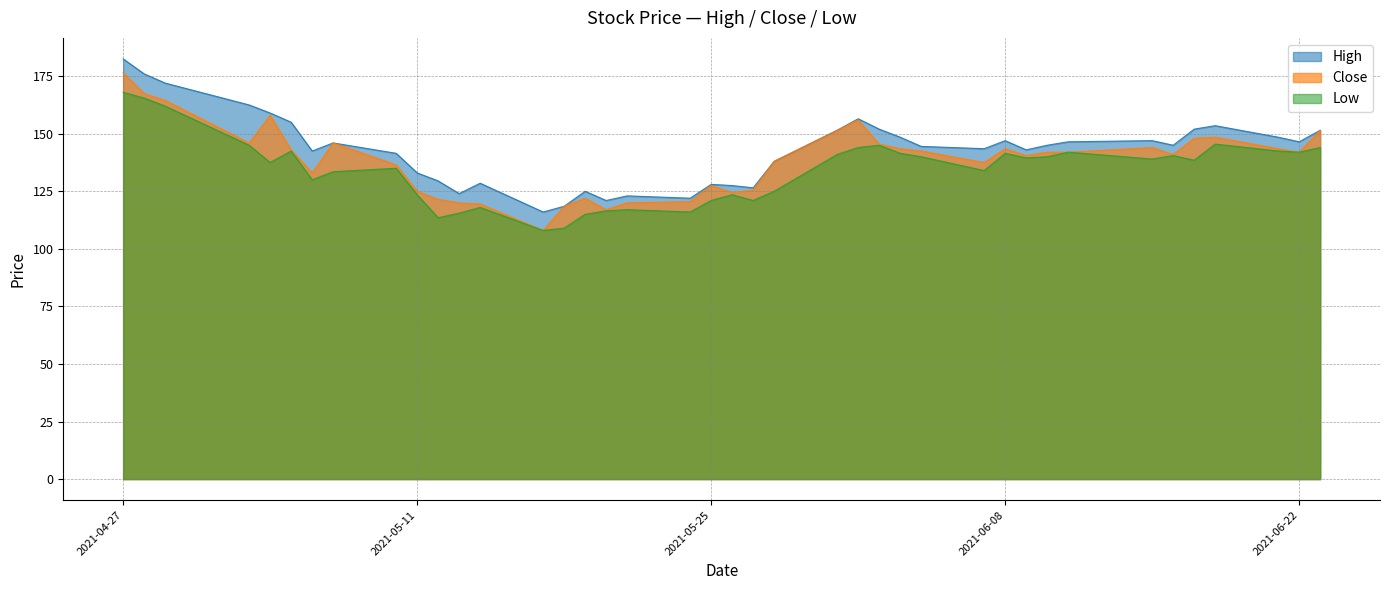

Reading left to right, transcribe all the data shown in this chart.

High: 182.5	176.0	172.0	162.5	159.0	155.0	142.5	146.0	141.5	133.0	129.5	124.0	128.5	116.0	118.5	125.0	121.0	123.0	122.0	128.0	127.5	126.5	138.0	151.5	156.5	152.0	148.5	144.5	143.5	147.0	143.0	145.0	146.5	147.0	145.0	152.0	153.5	148.5	146.5	151.5
Close: 176.5	167.5	164.5	146.0	158.0	143.0	133.0	146.0	136.5	125.0	121.5	120.0	119.5	108.0	118.5	122.0	117.0	120.0	120.5	127.5	124.5	125.5	138.0	151.5	156.0	145.5	143.5	142.5	137.5	143.5	140.5	142.0	142.0	144.0	141.0	148.0	148.5	143.5	142.0	151.5
Low: 168.0	165.5	162.0	145.0	137.5	142.5	130.0	133.5	135.0	123.5	113.5	115.5	118.0	108.0	109.0	115.0	116.5	117.0	116.0	121.0	123.5	121.0	125.0	141.0	144.0	145.0	141.5	140.0	134.0	141.5	139.5	140.0	142.0	139.0	140.5	138.5	145.5	142.5	142.0	144.0